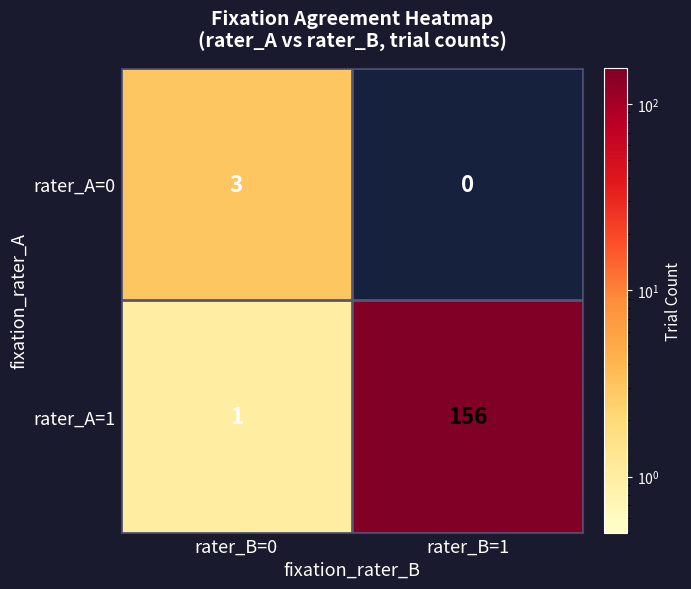

At which label is rater_A=1 closest to 78?

rater_B=0